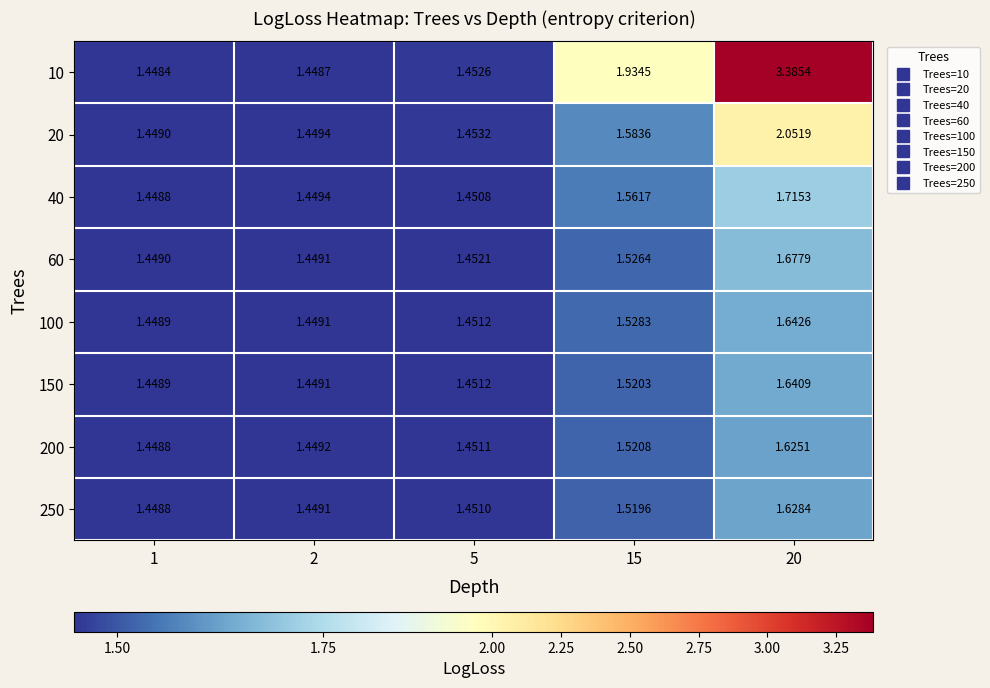

What is the spread (max minus min) of values at 15?

0.4